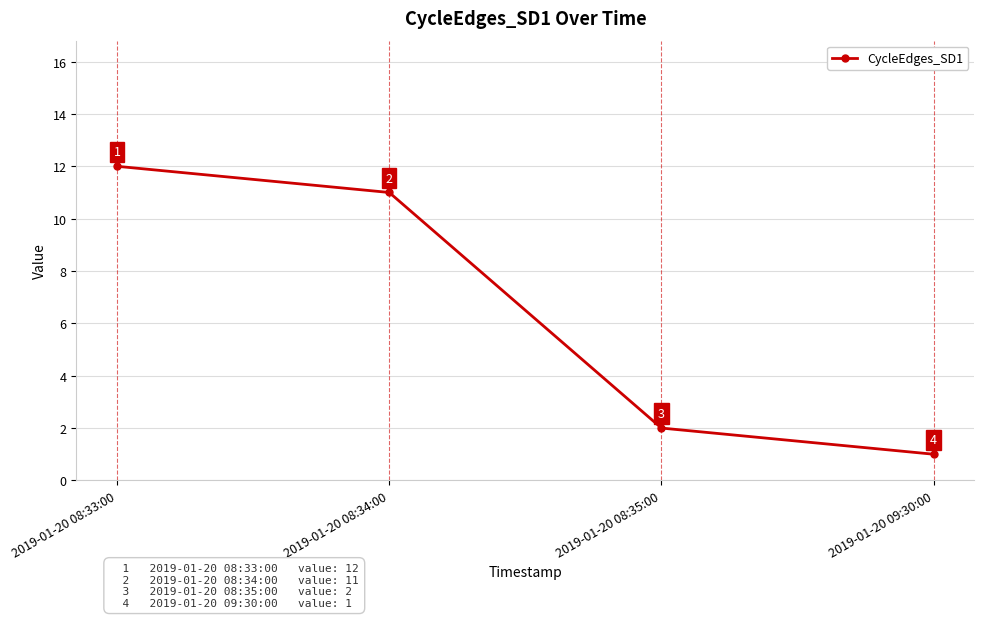

What is the difference between the values at 2019-01-20 09:30:00 and 2019-01-20 08:34:00?

10